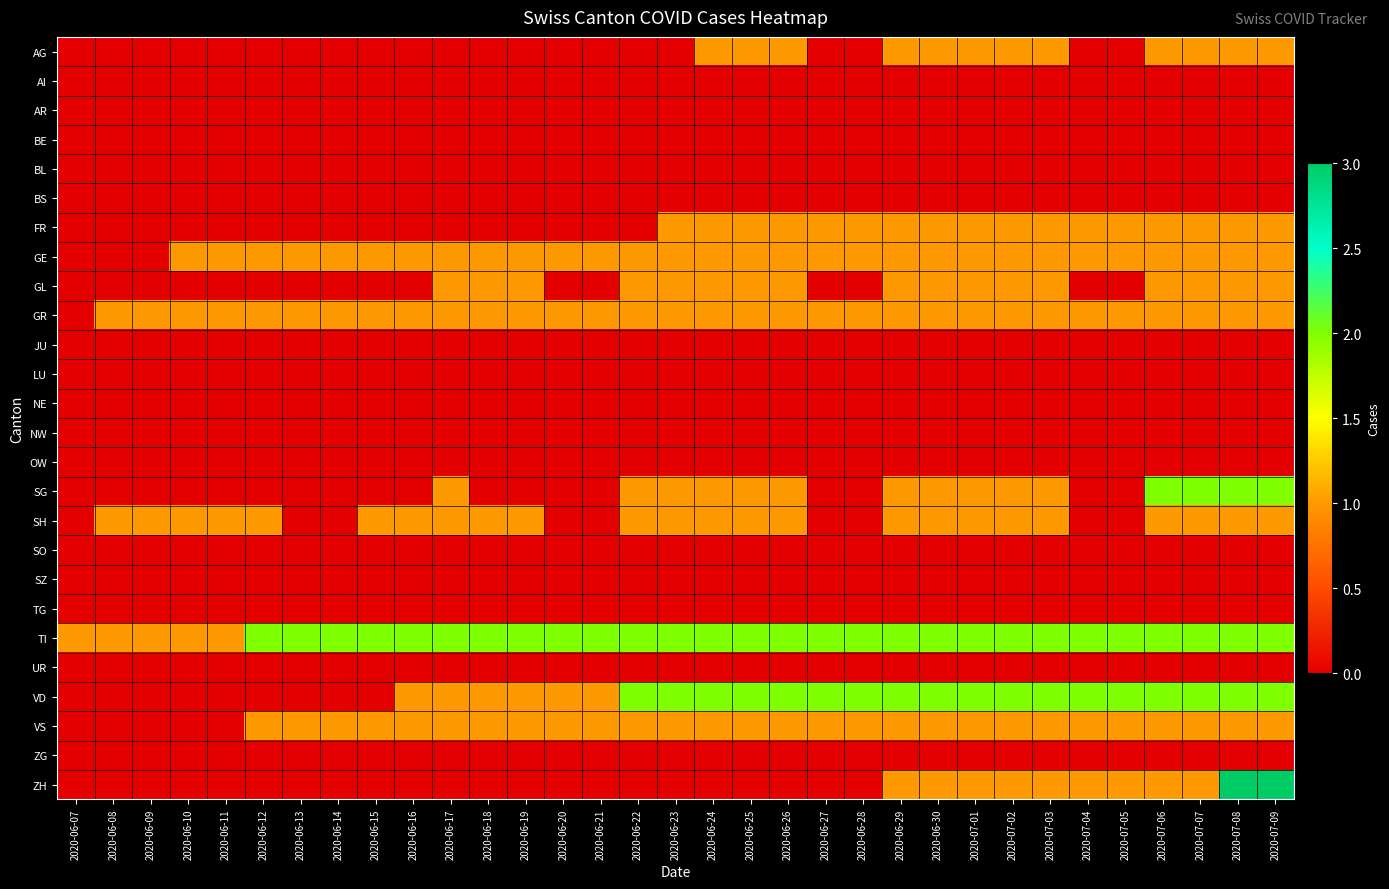

Between 2020-06-29 and 2020-06-22, which is larger?

2020-06-29